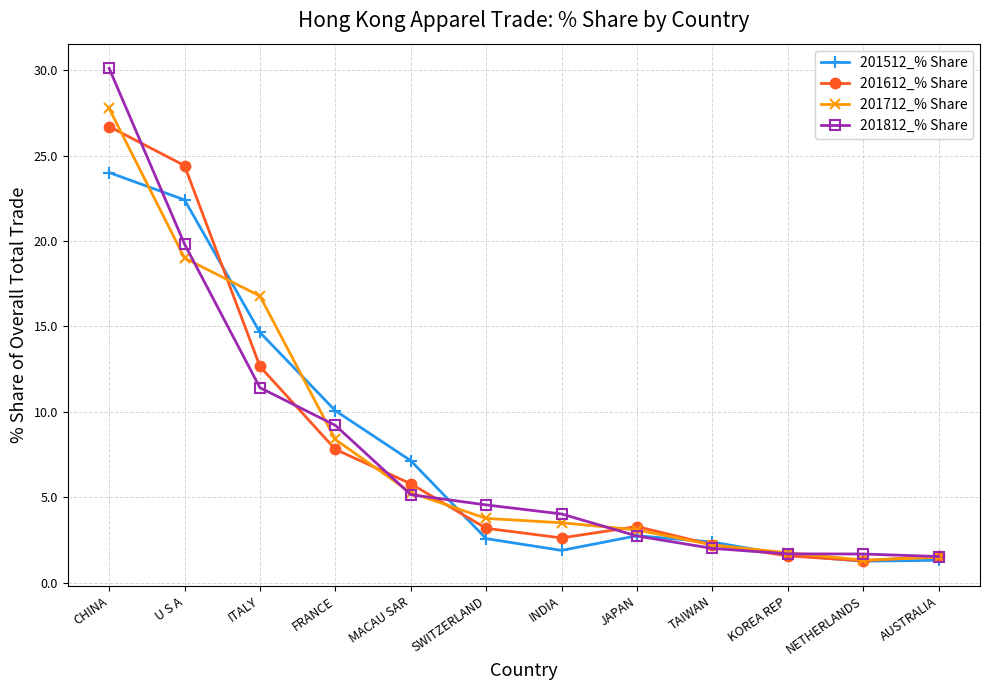

At how many categories does at least one series exceed 13?

3